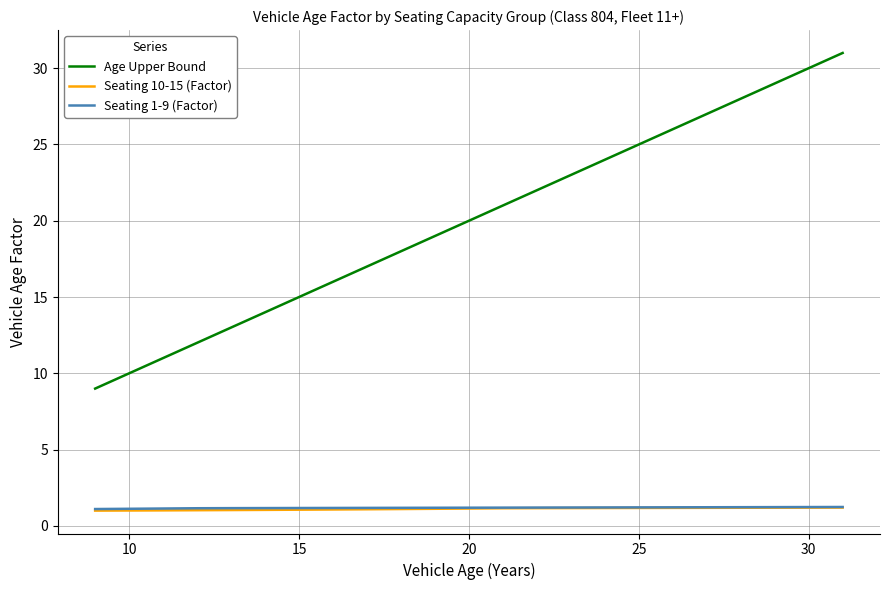

True or false: Seating 10-15 (Factor) and Age Upper Bound intersect in this chart.

False